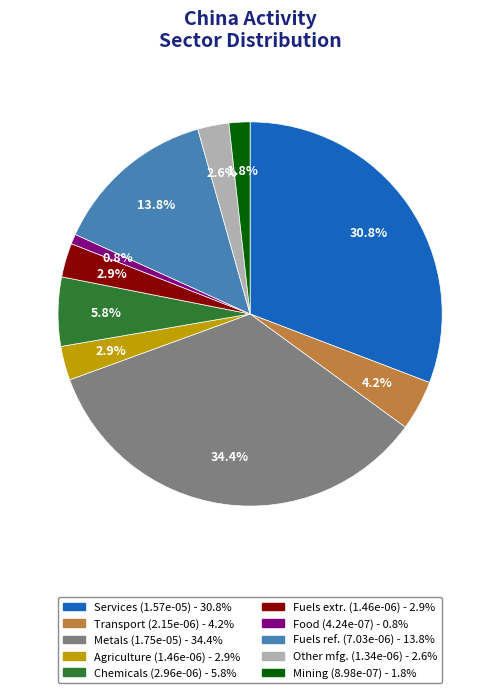

Is there a majority slice in this chart?

No